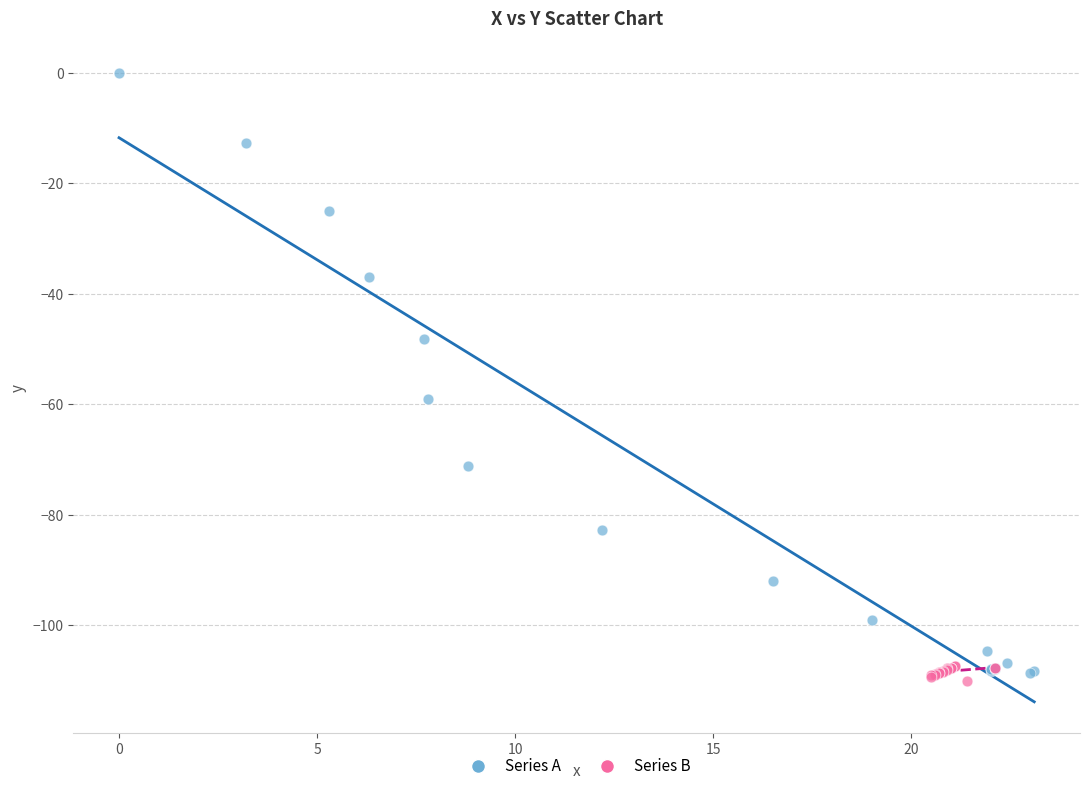

Which series has the largest Y range (max minus min)?

Series A